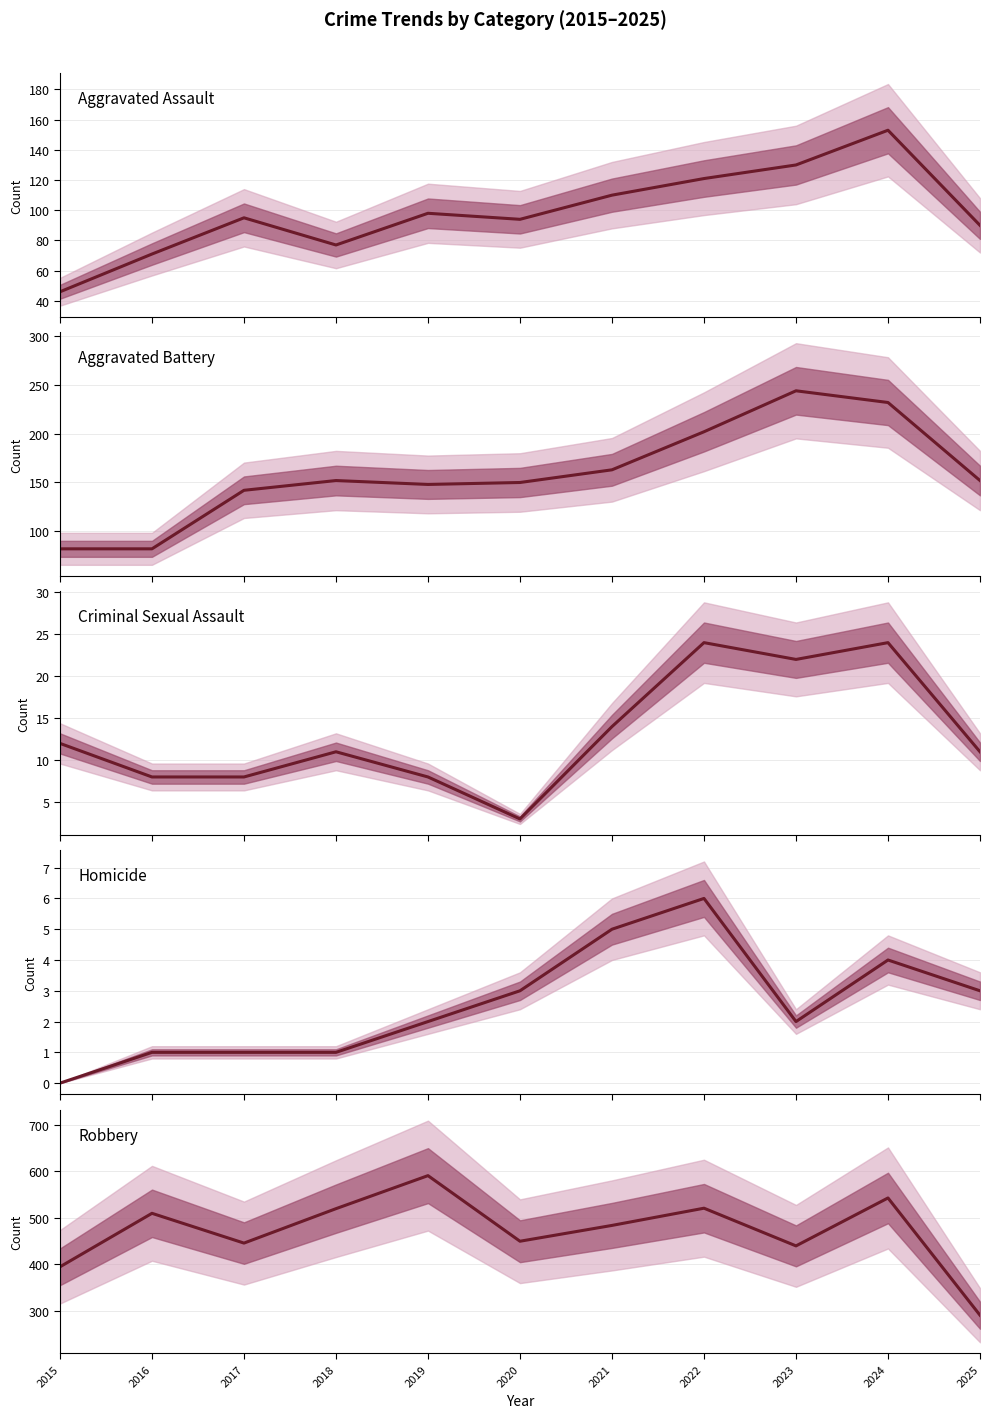

How many categories are shown in the chart?

11